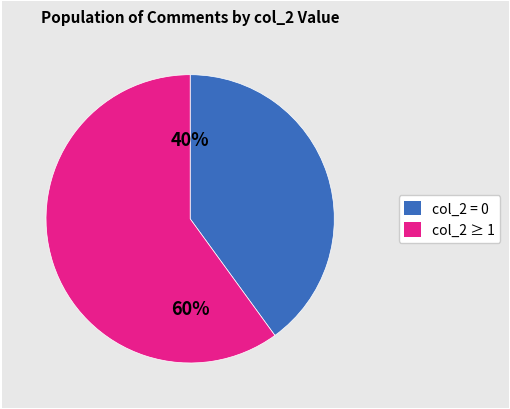

To the nearest percent, what is the average slice percentage?

50%